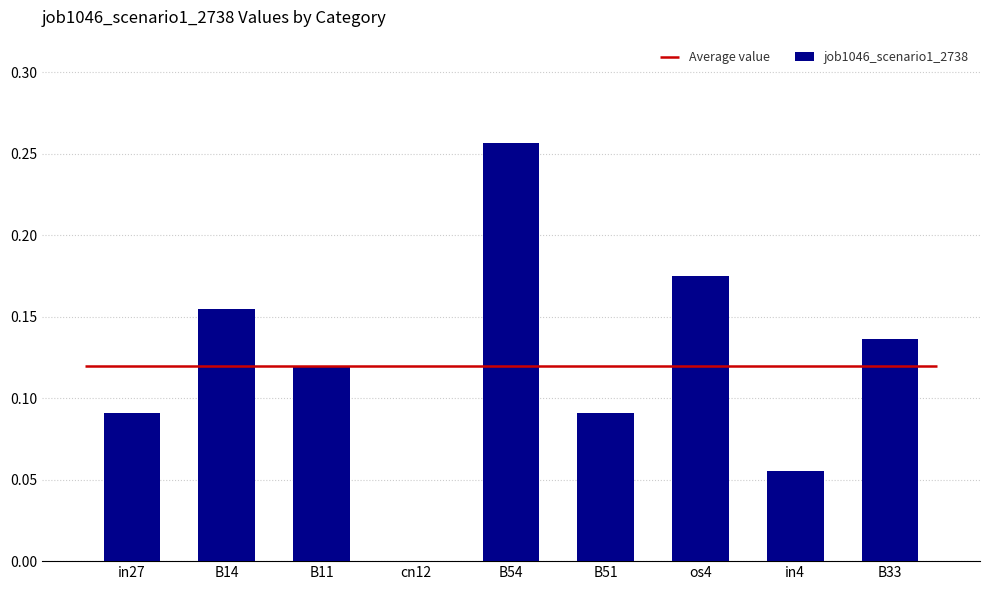

True or false: the data shows -0.1 at cn12.

False